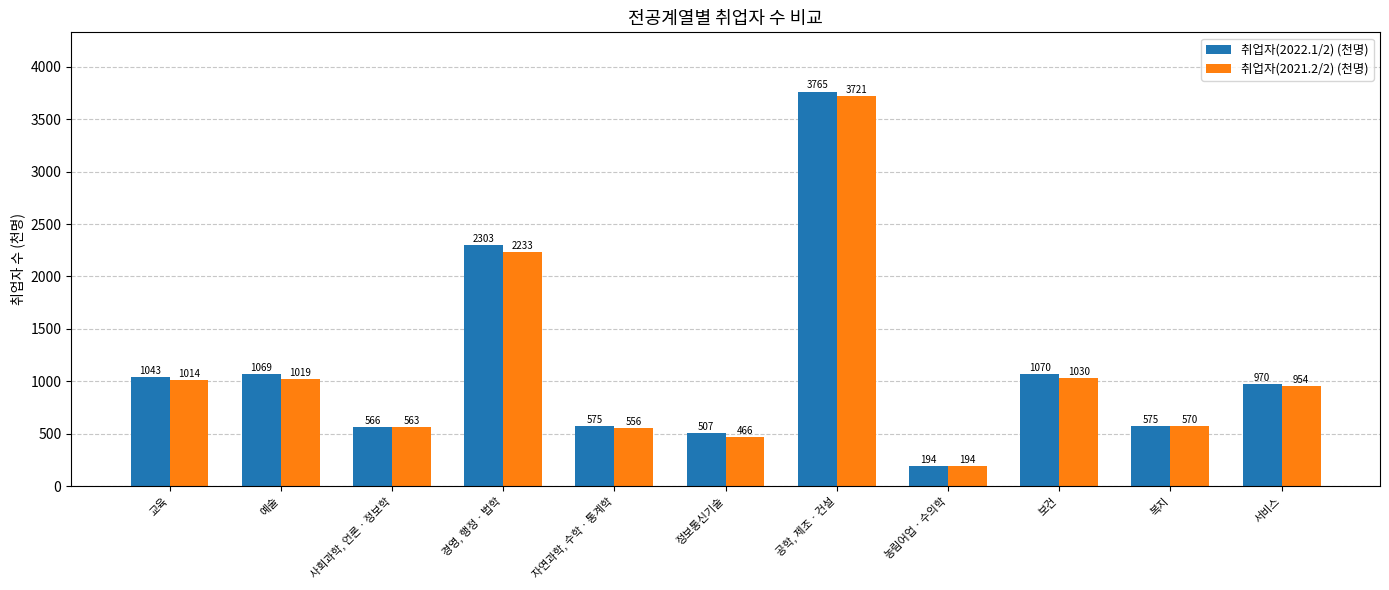

At which label is 취업자(2022.1/2) (천명) closest to 1979?

경영, 행정ㆍ법학